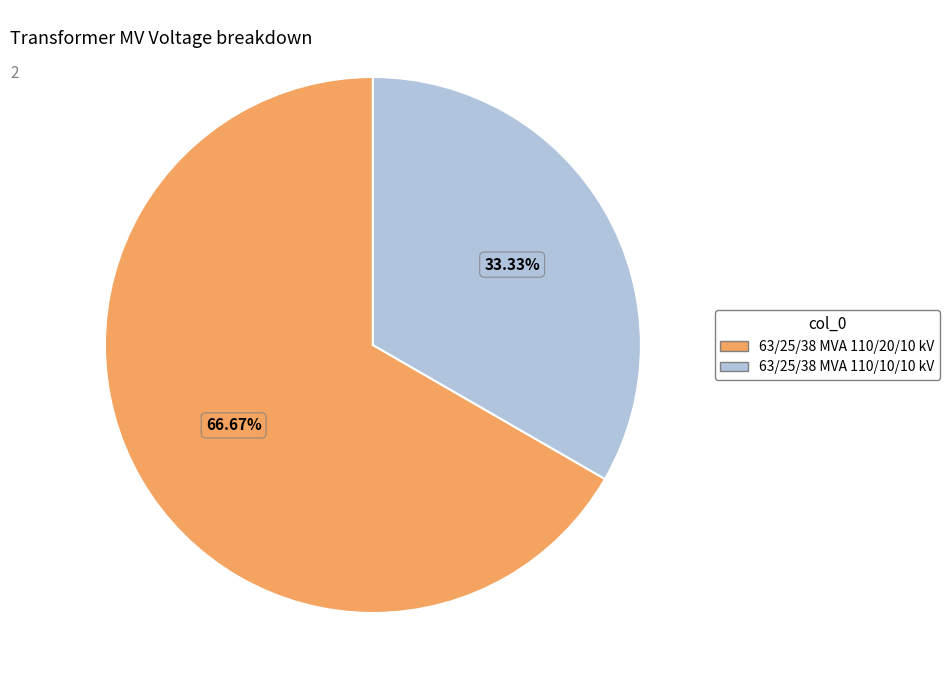

Is there any slice that represents more than half of the pie?

Yes